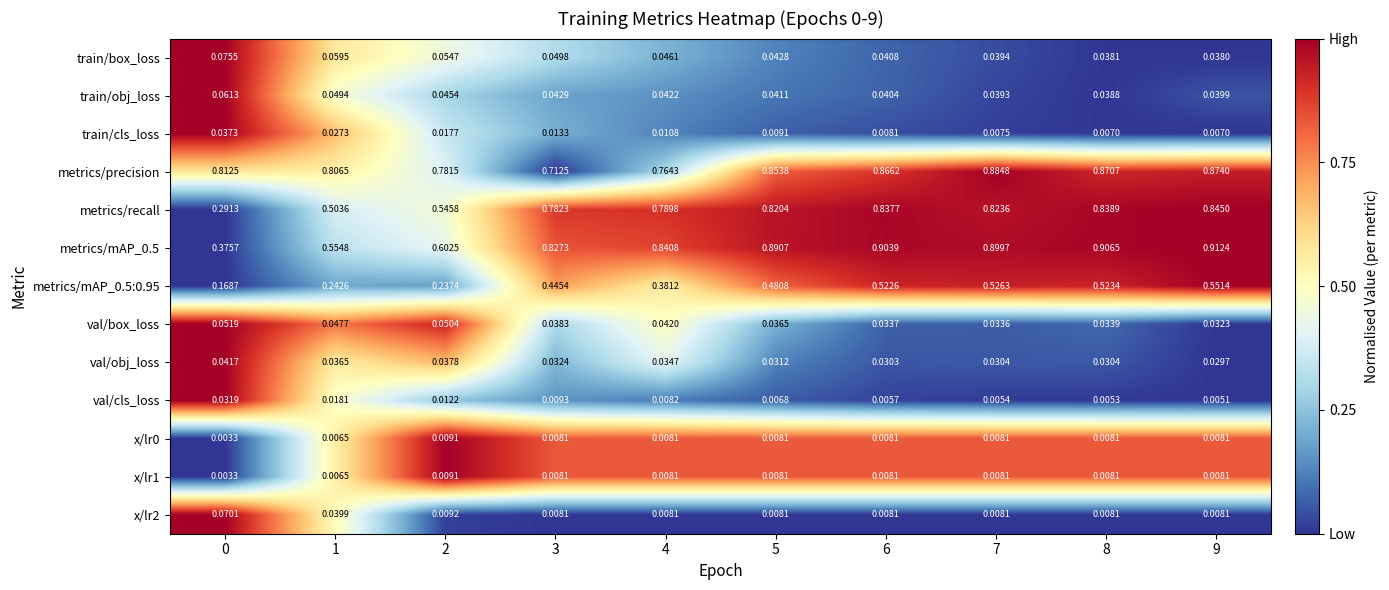

Is the value of metrics/recall at 3 greater than the value of metrics/precision at 9?

No